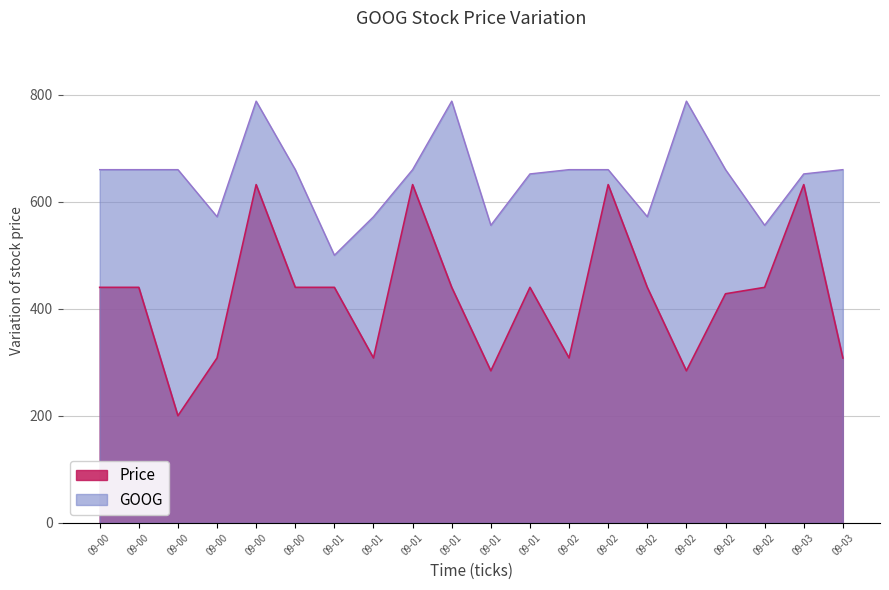

What are all the series names shown in the legend?

Price, GOOG